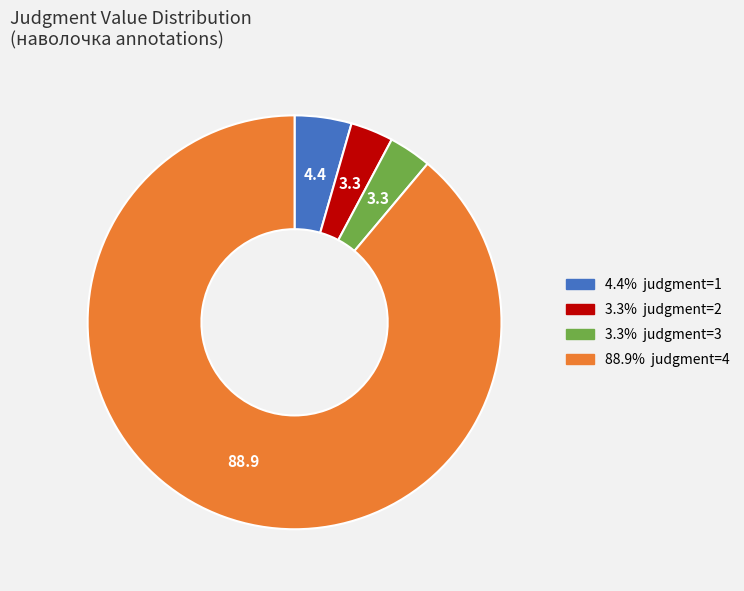

Count the number of slices in the pie.

4